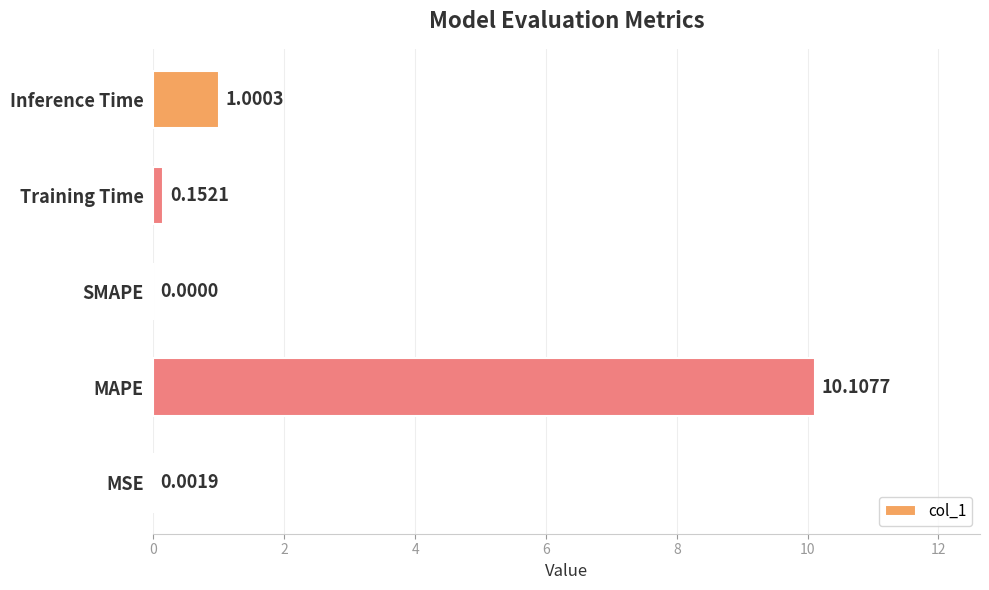

Between SMAPE and Training Time, which is larger?

Training Time